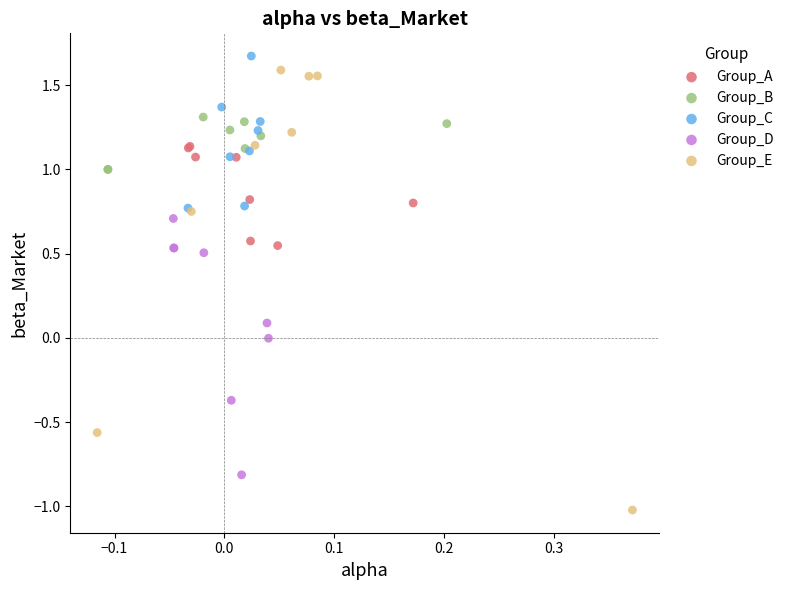

Which series contains the lowest Y value?

Group_E